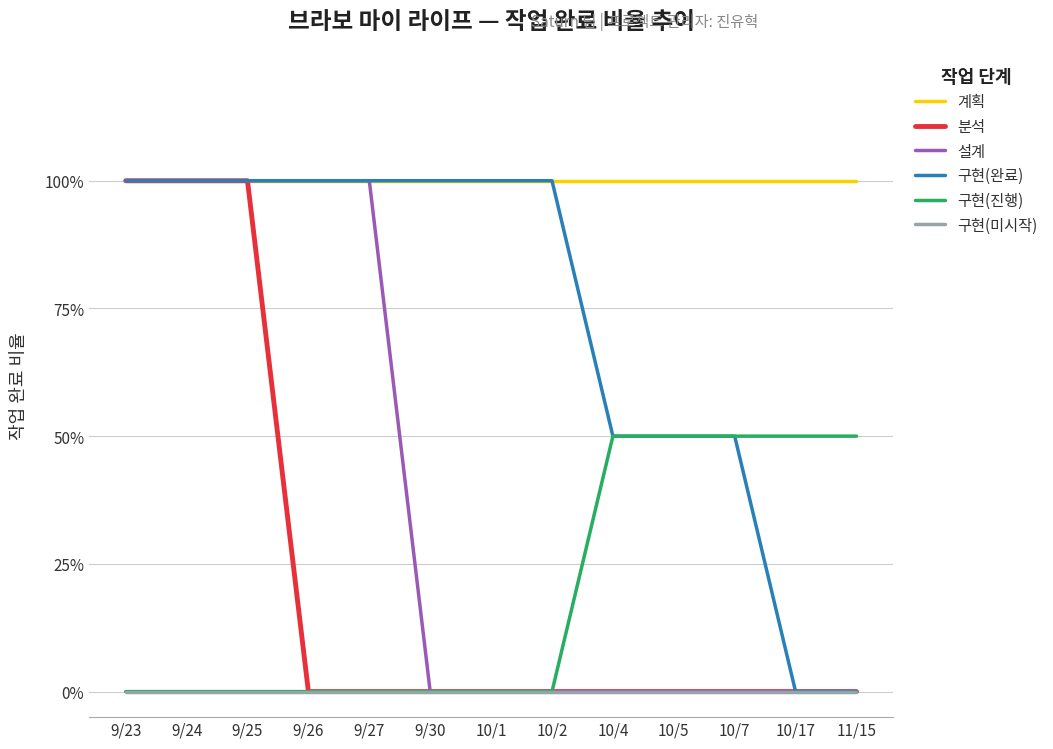

What are all the series names shown in the legend?

계획, 분석, 설계, 구현(완료), 구현(진행), 구현(미시작)